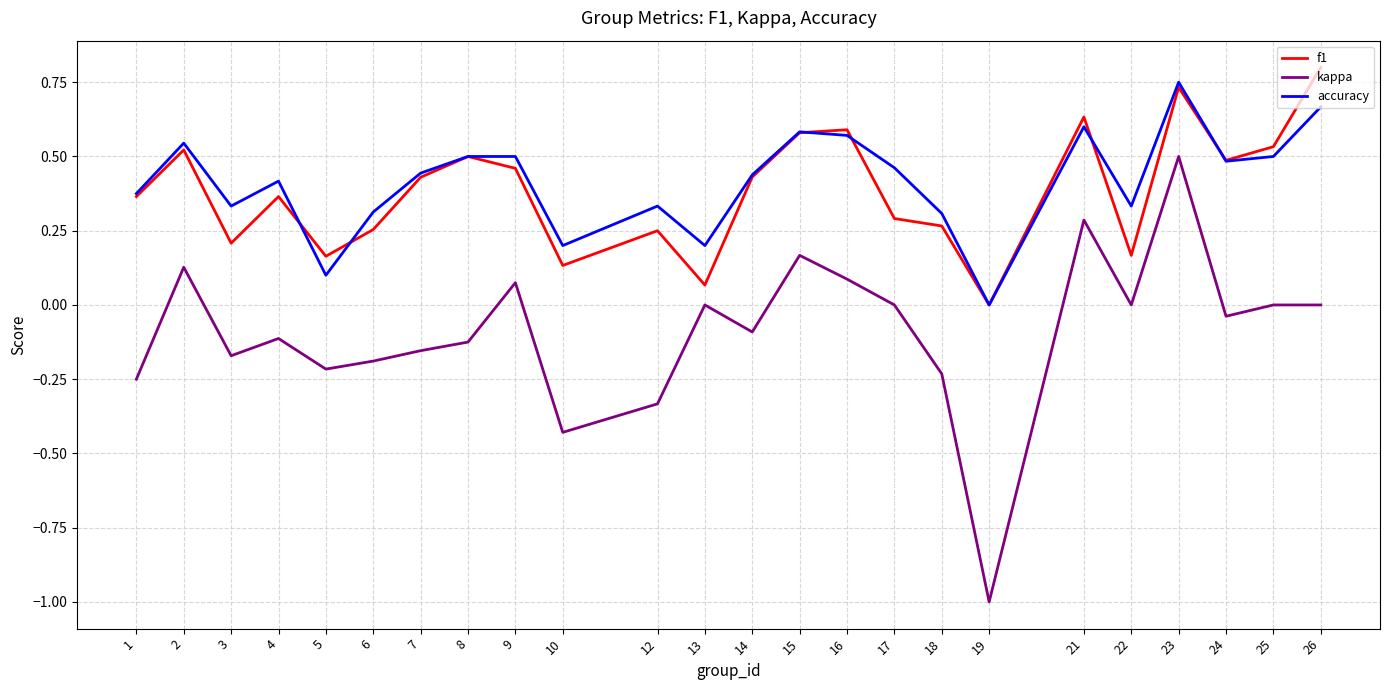

What is the sum of the f1 values at 15 and 24?

1.1